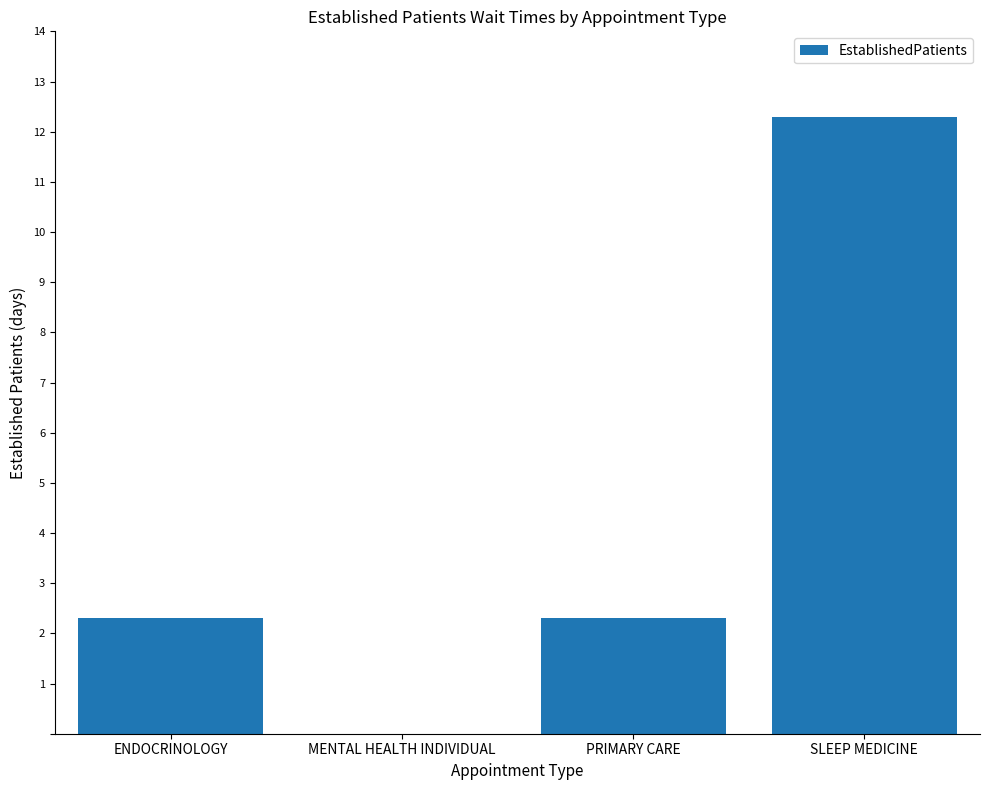

How many data points does each series have?

4